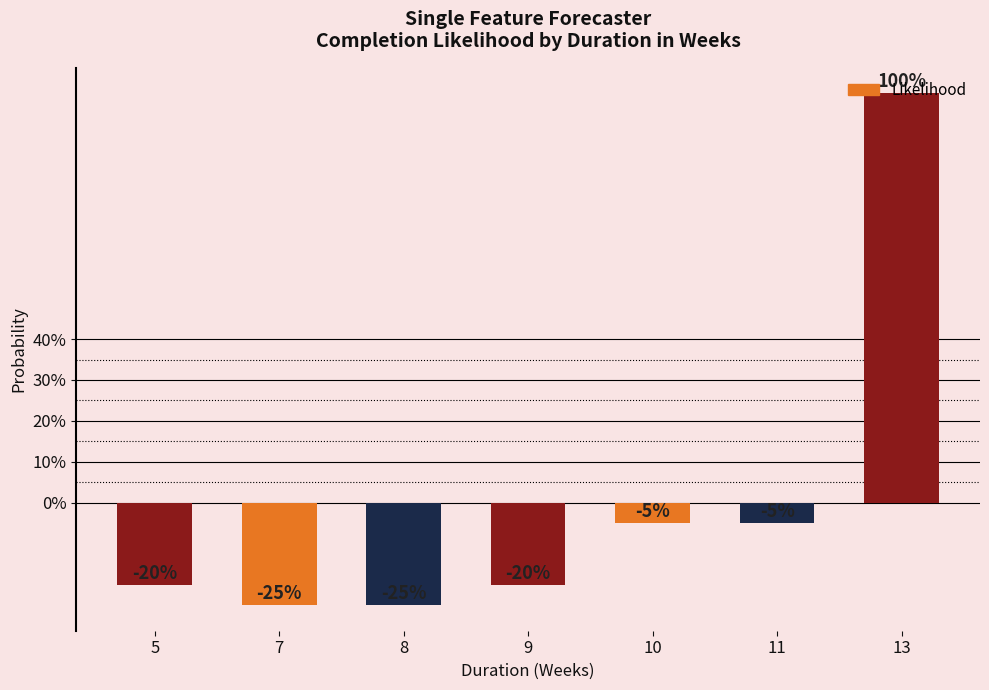

The value at 13 is 1.0. True or false?

True